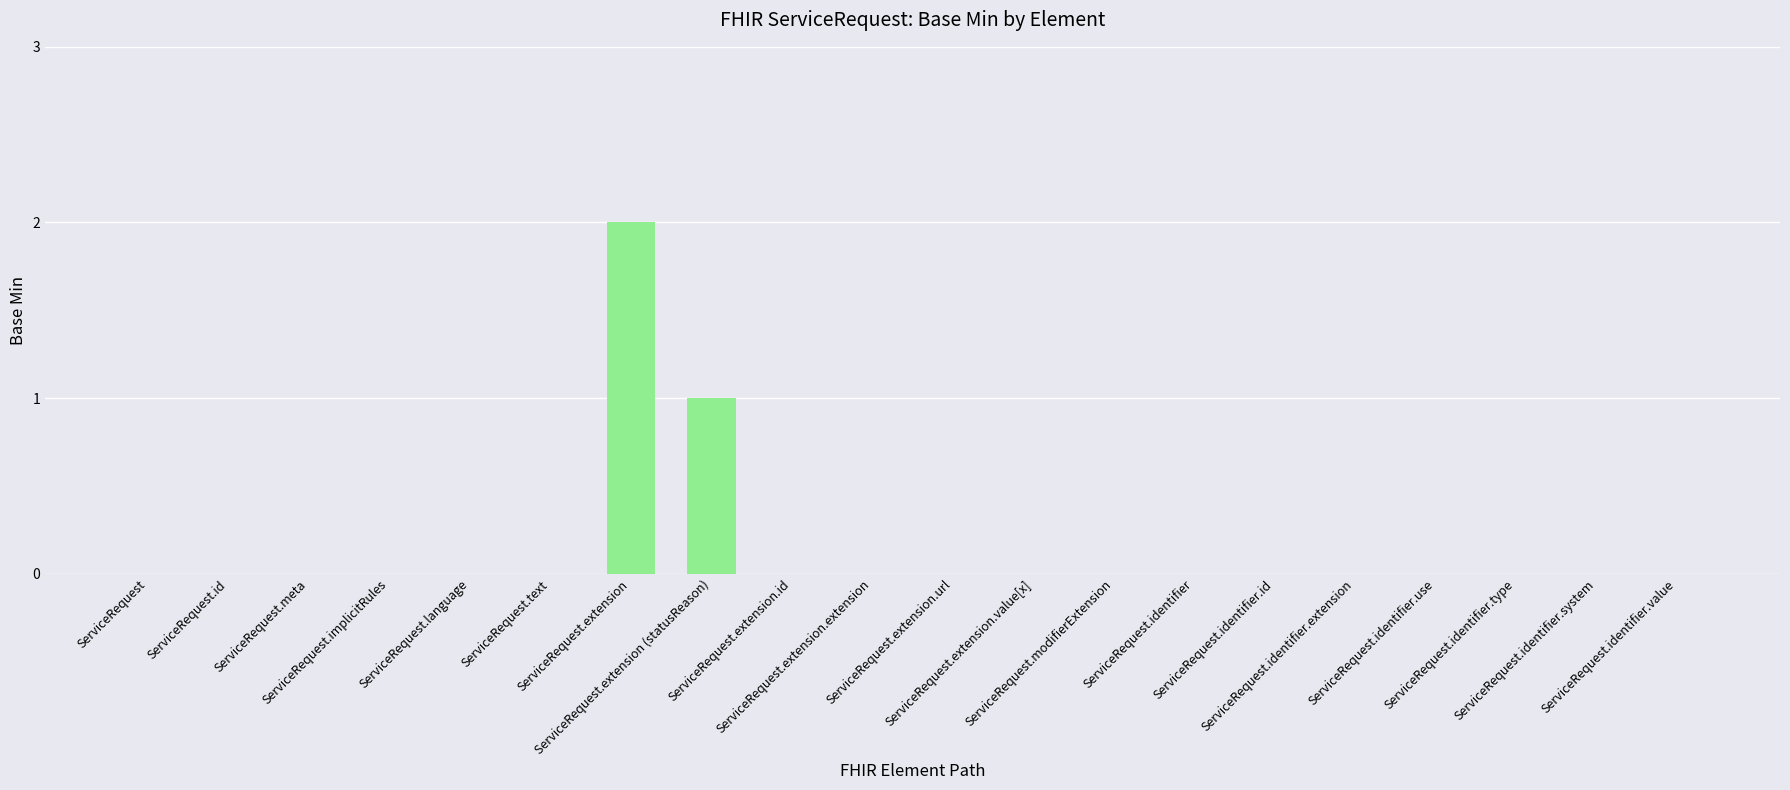

Reading left to right, extract all data points from this chart.

ServiceRequest=0	ServiceRequest.id=0	ServiceRequest.meta=0	ServiceRequest.implicitRules=0	ServiceRequest.language=0	ServiceRequest.text=0	ServiceRequest.extension=2	ServiceRequest.extension (statusReason)=1	ServiceRequest.extension.id=0	ServiceRequest.extension.extension=0	ServiceRequest.extension.url=0	ServiceRequest.extension.value[x]=0	ServiceRequest.modifierExtension=0	ServiceRequest.identifier=0	ServiceRequest.identifier.id=0	ServiceRequest.identifier.extension=0	ServiceRequest.identifier.use=0	ServiceRequest.identifier.type=0	ServiceRequest.identifier.system=0	ServiceRequest.identifier.value=0